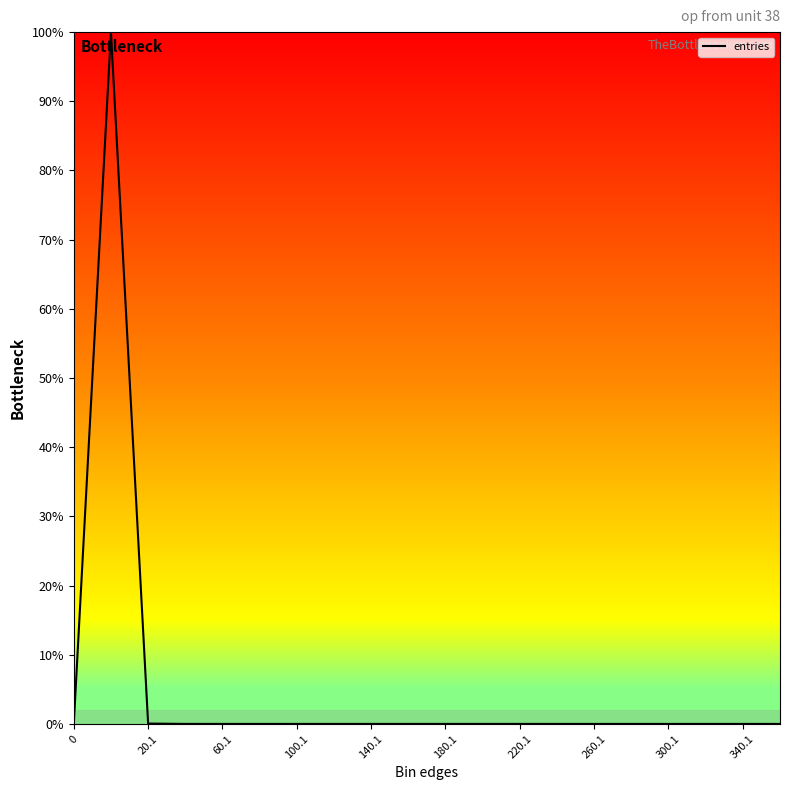

What is the greatest value displayed?

100.0